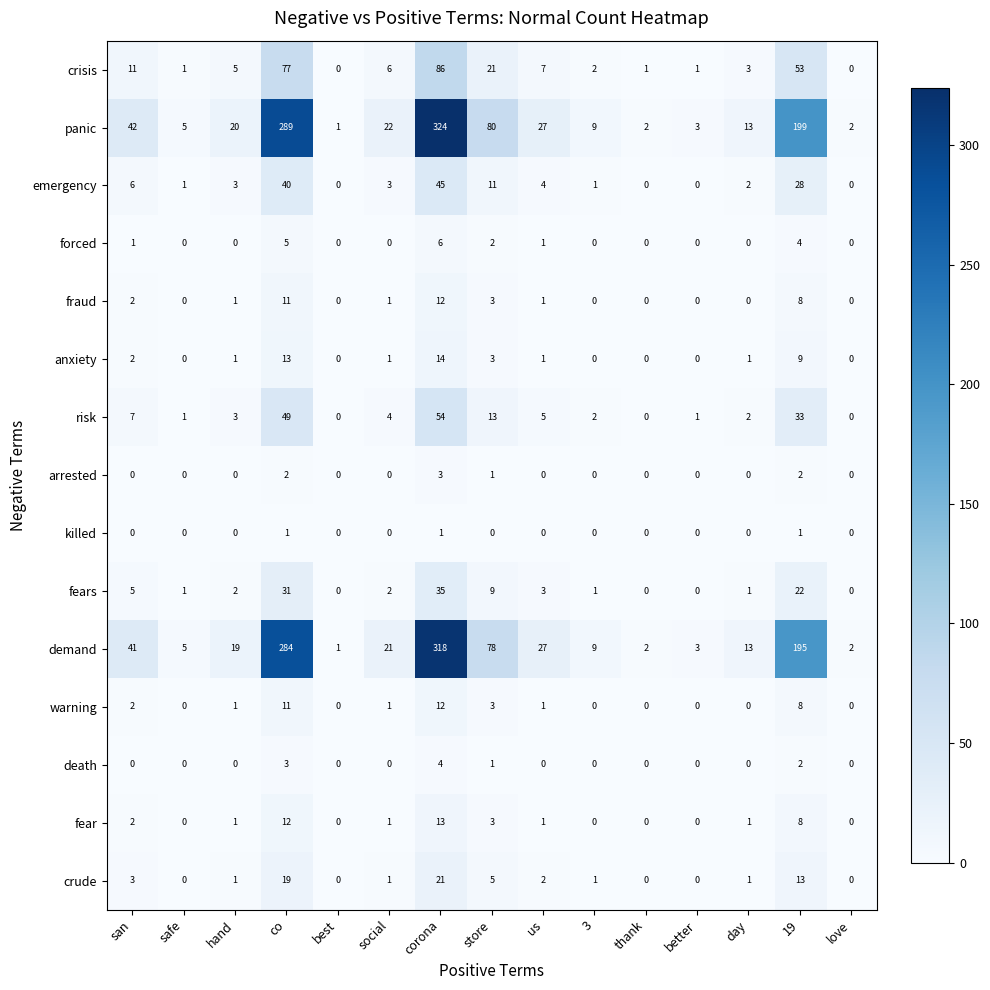

At how many categories does at least one series exceed 191?

3